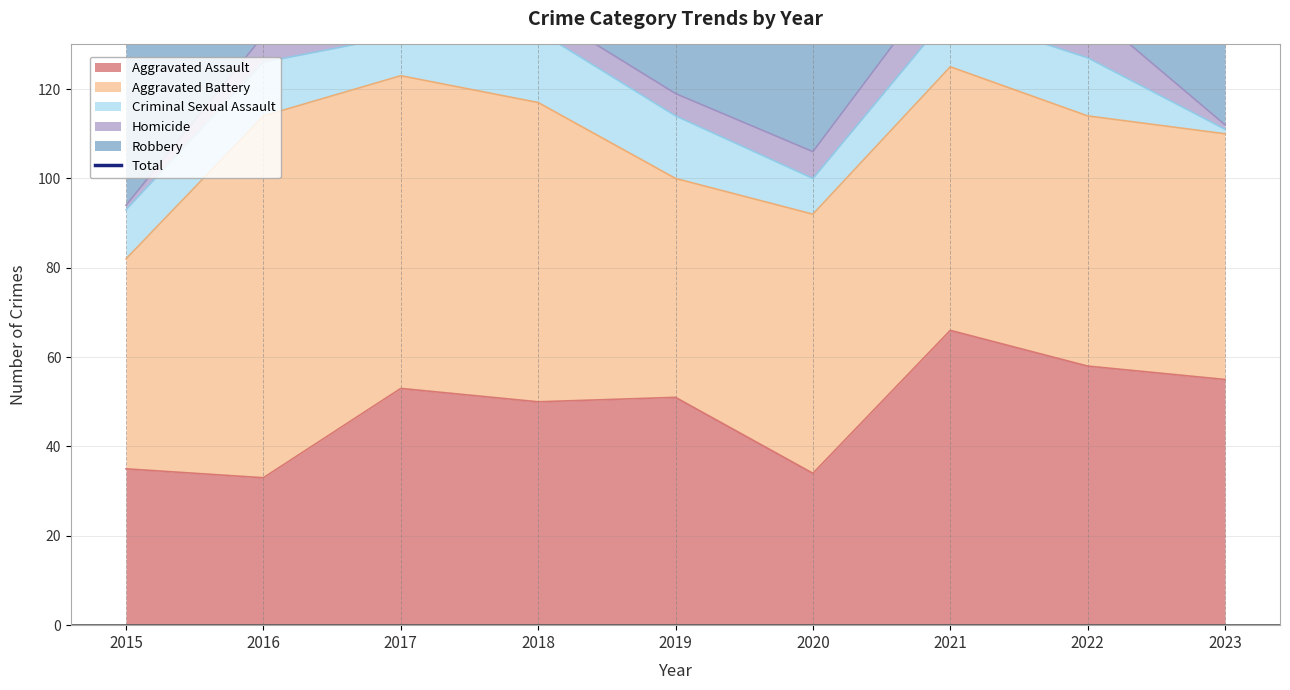

List the labels in order of value, largest first.

2016, 2017, 2018, 2022, 2021, 2023, 2015, 2019, 2020